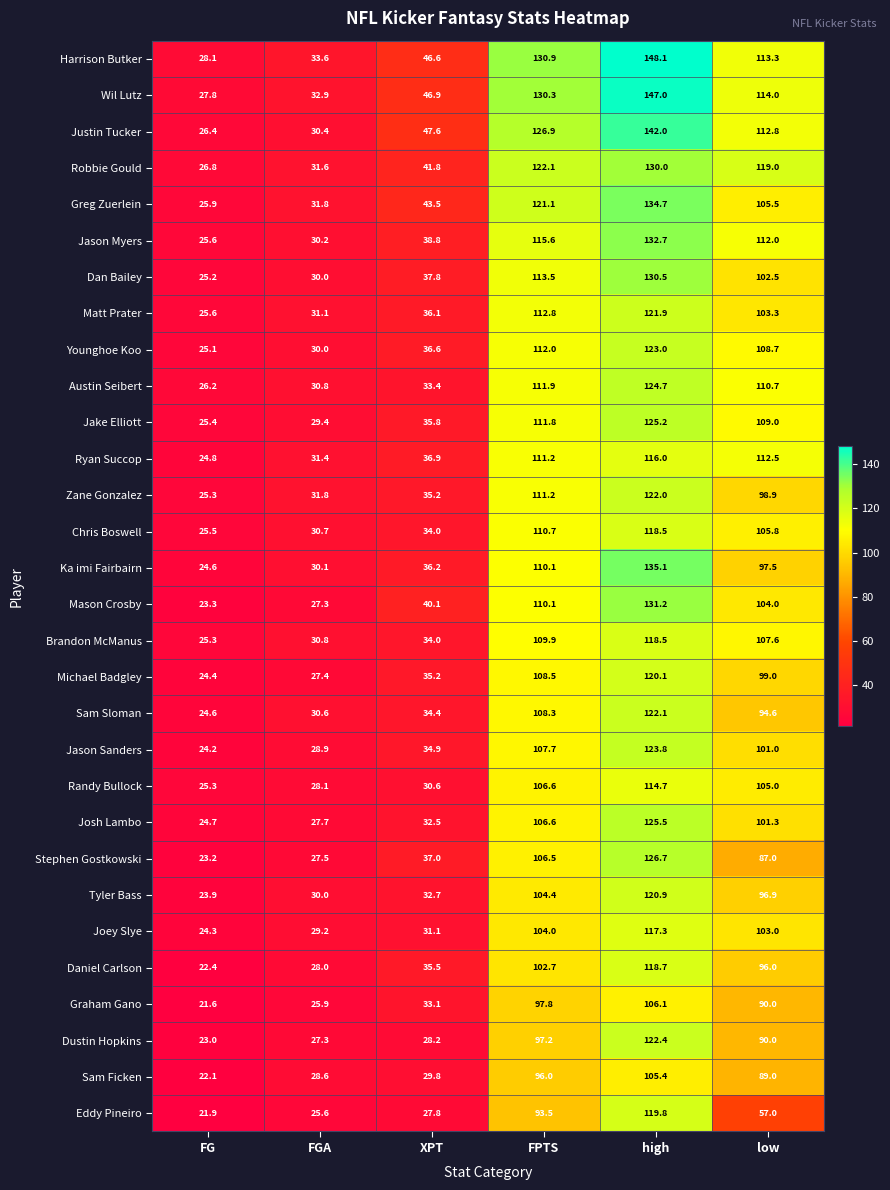

Count the number of categories in the chart.

6